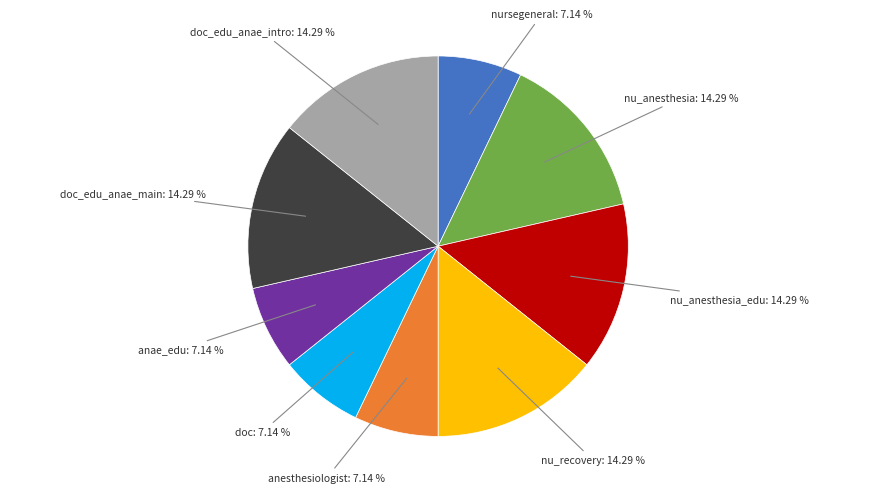

Is there any slice that represents more than half of the pie?

No